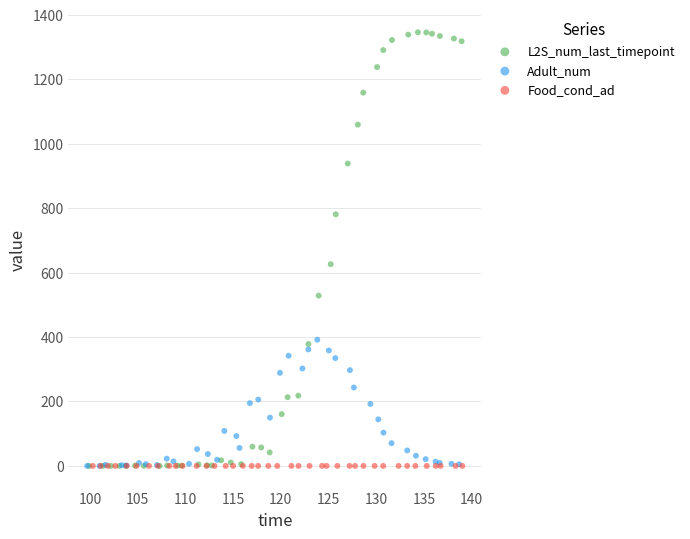

Which series reaches the maximum Y coordinate?

L2S_num_last_timepoint